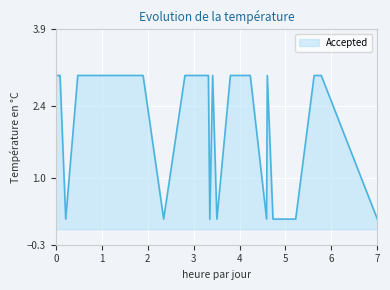

What is the difference between the maximum and minimum values?

2.8